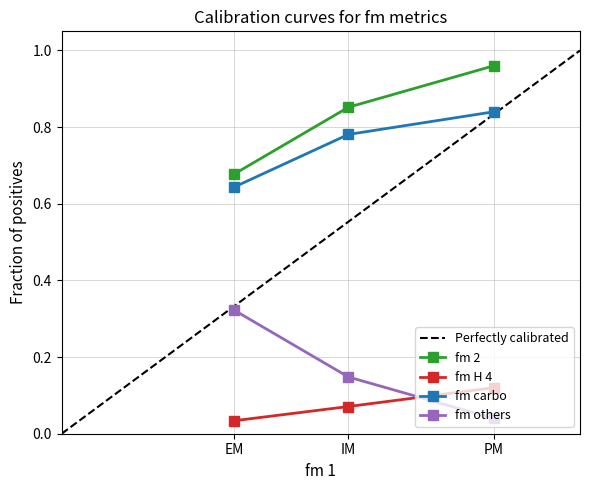

Rank the categories by fm carbo value from lowest to highest.

EM, IM, PM